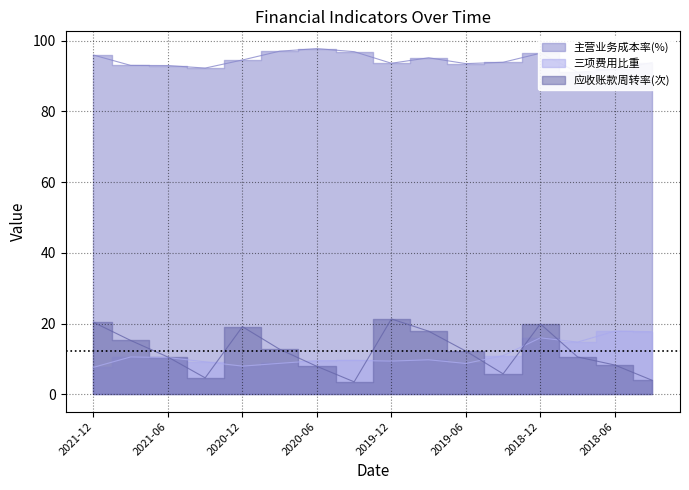

Which series has the largest total across all categories?

主营业务成本率(%)